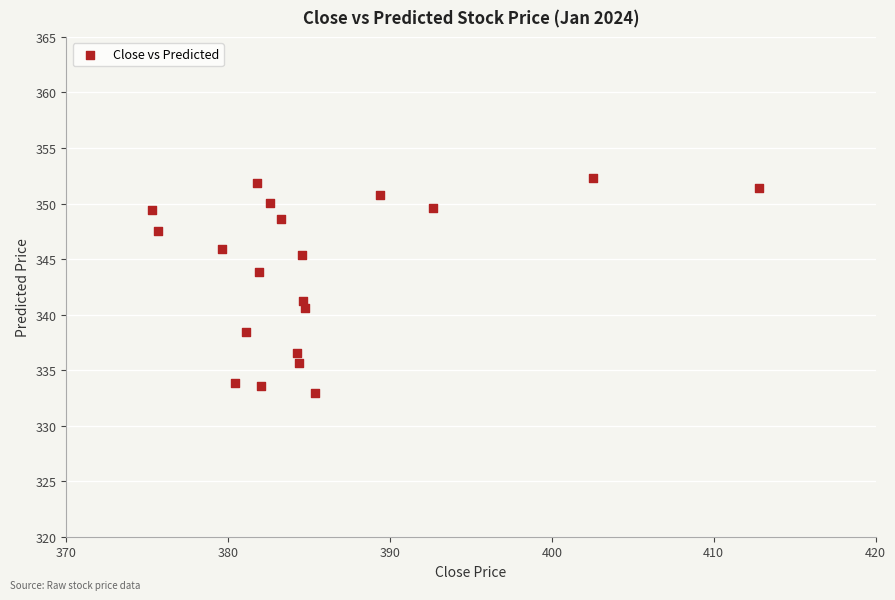

What Y value in the scatter plot is closest to 342?

341.2